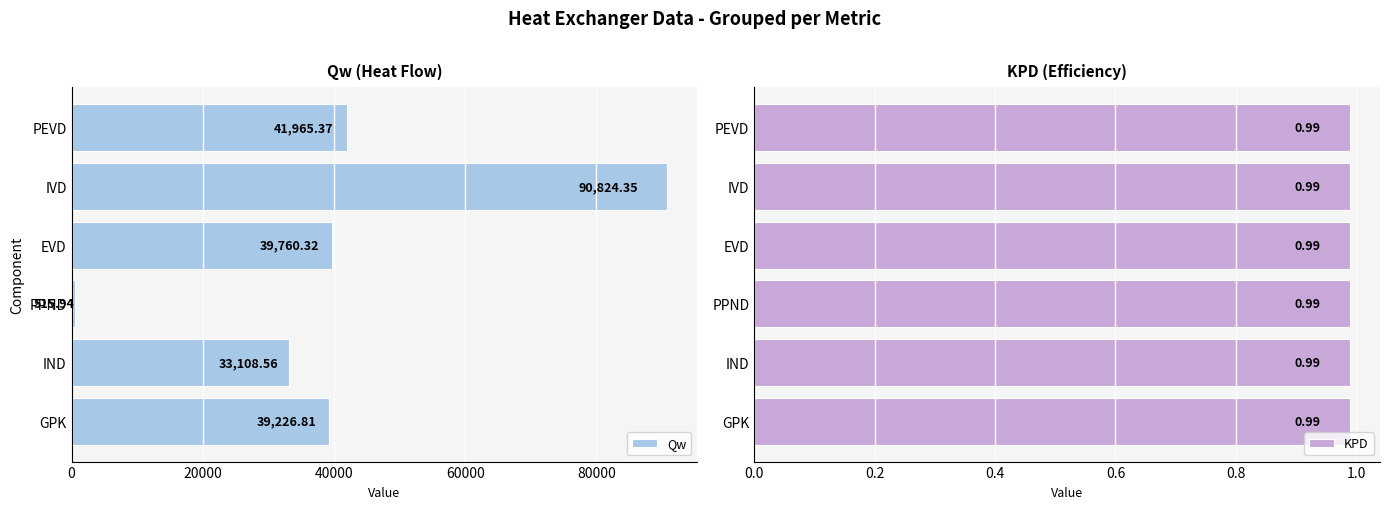

How many bars are there in total?

12